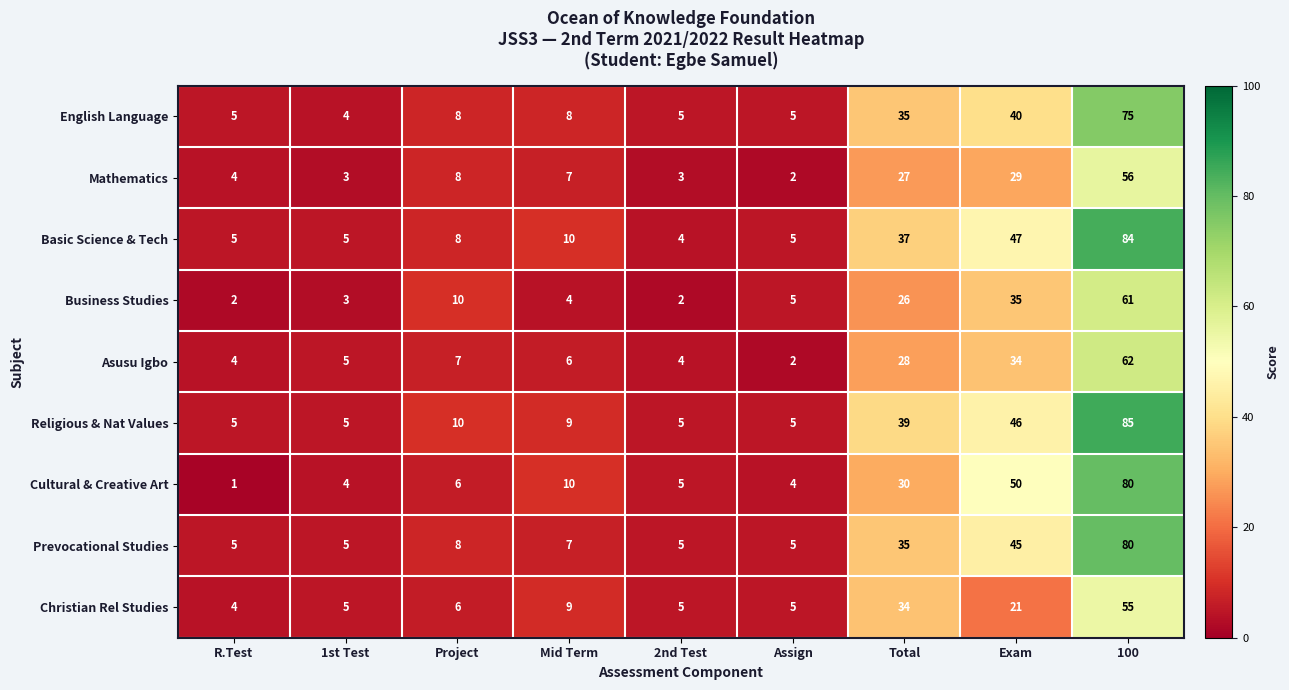

At which category does the chart reach its minimum across all series?

R.Test